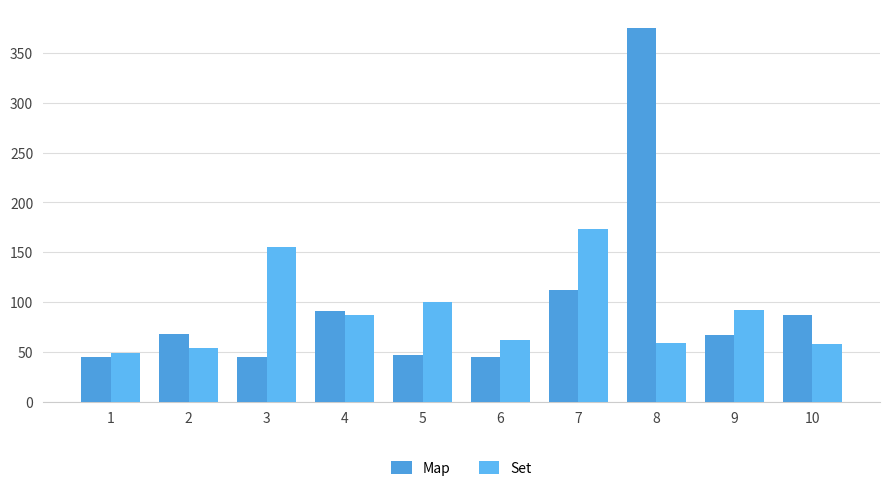

The Map series shows 41 at 2. True or false?

False